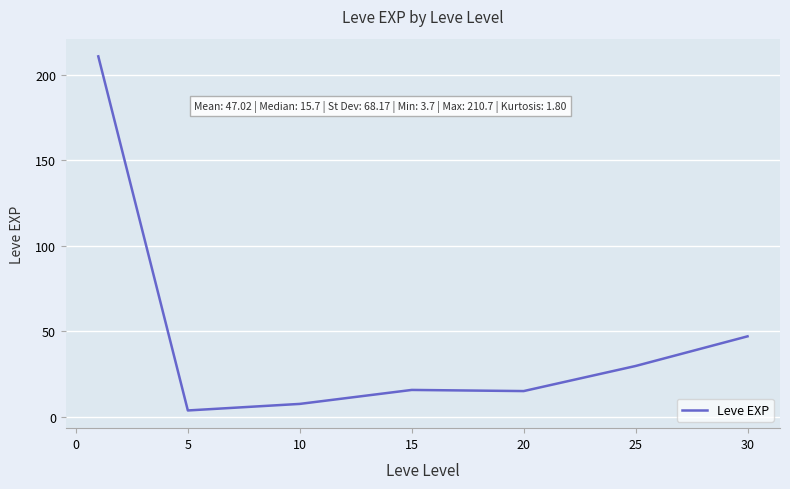

What is the greatest value displayed?

210.7